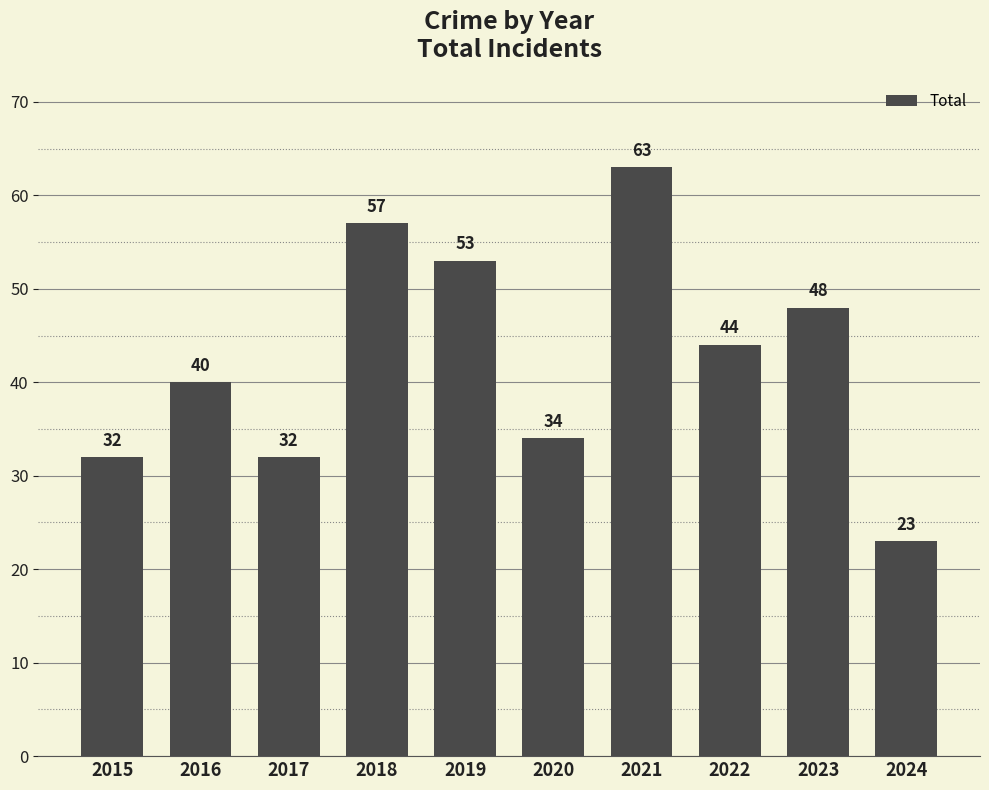

The chart shows a value of 23 at 2022. True or false?

False